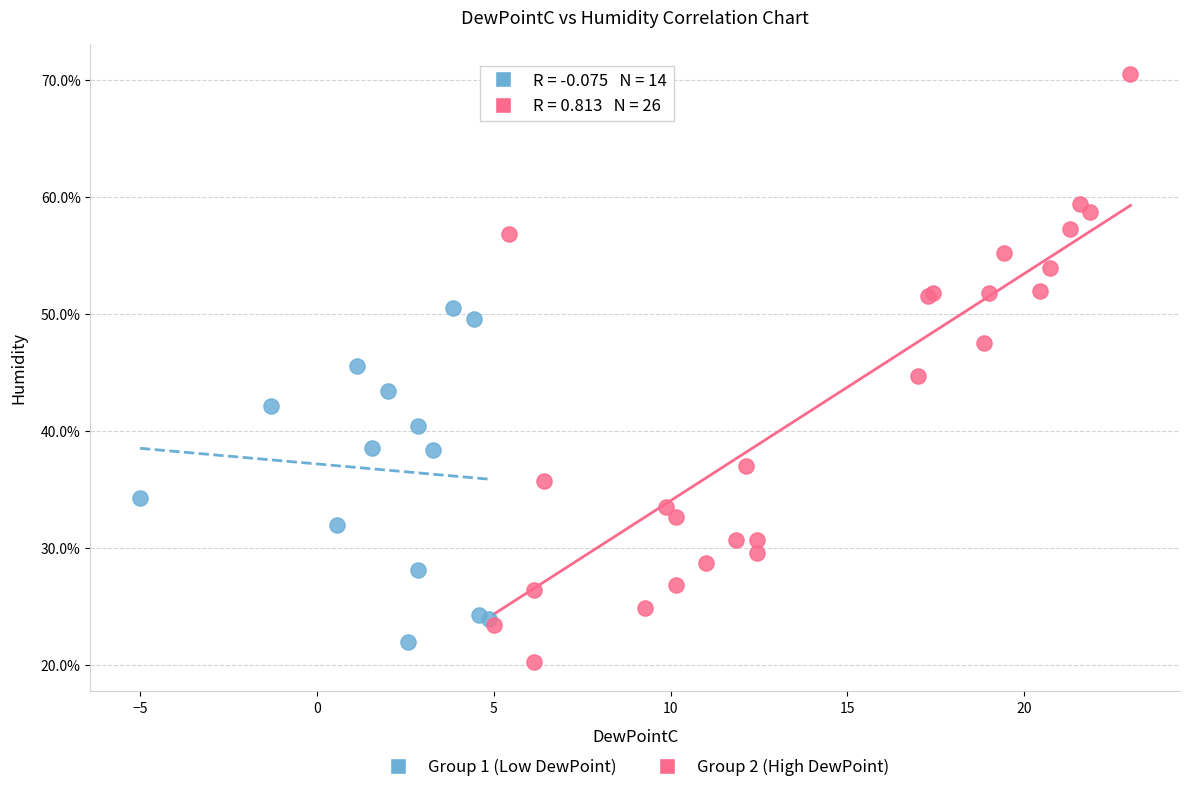

Which series contains the highest Y value?

Group 2 (High DewPoint)